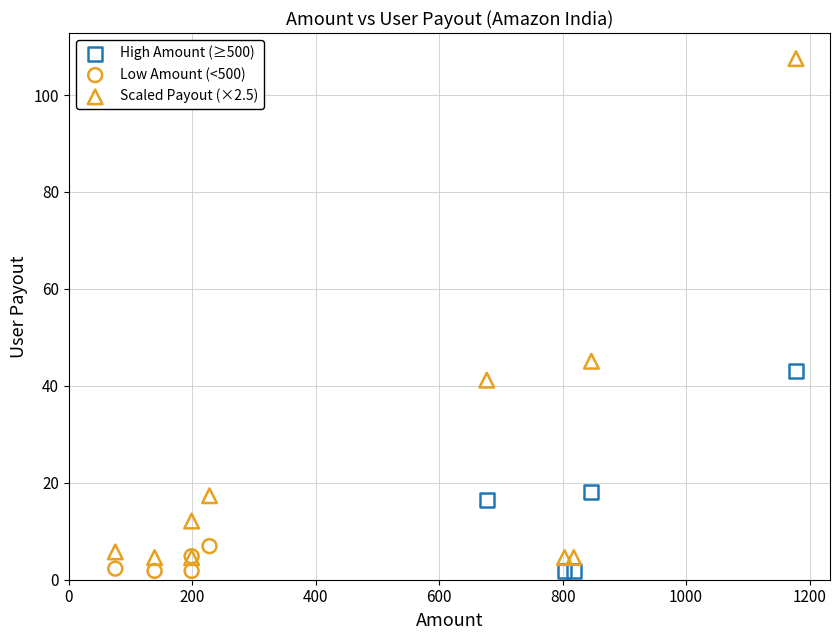

Which series has the largest Y range (max minus min)?

Scaled Payout (×2.5)